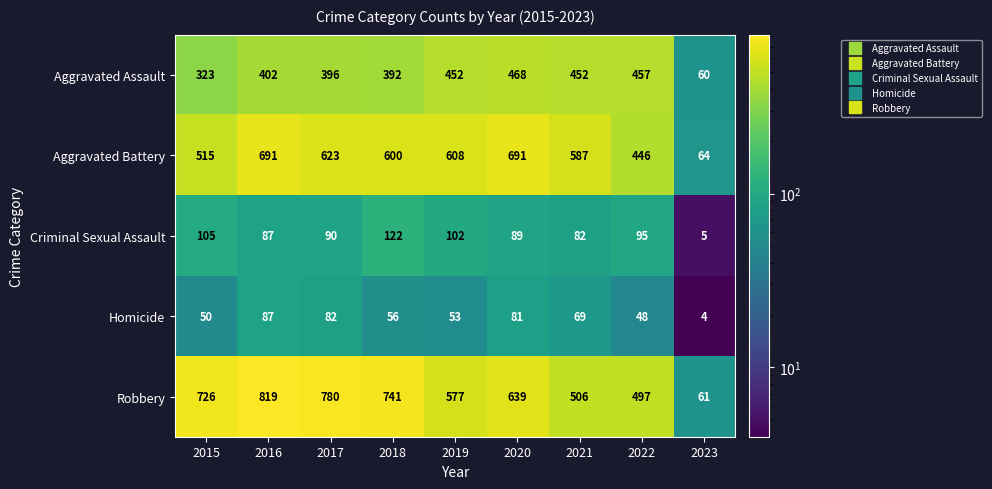

What is the difference between the highest and lowest values at 2018?

685